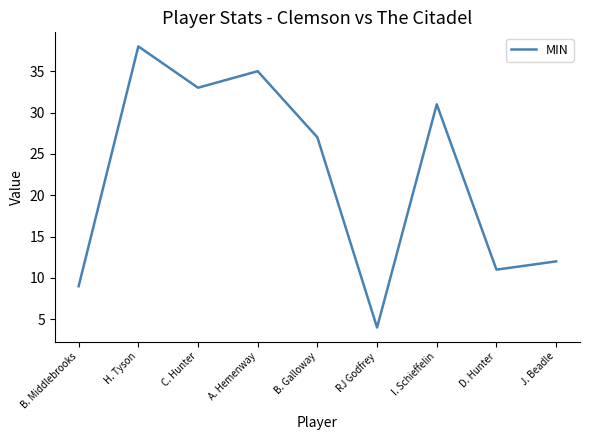

What is the difference between the maximum and minimum values?

34